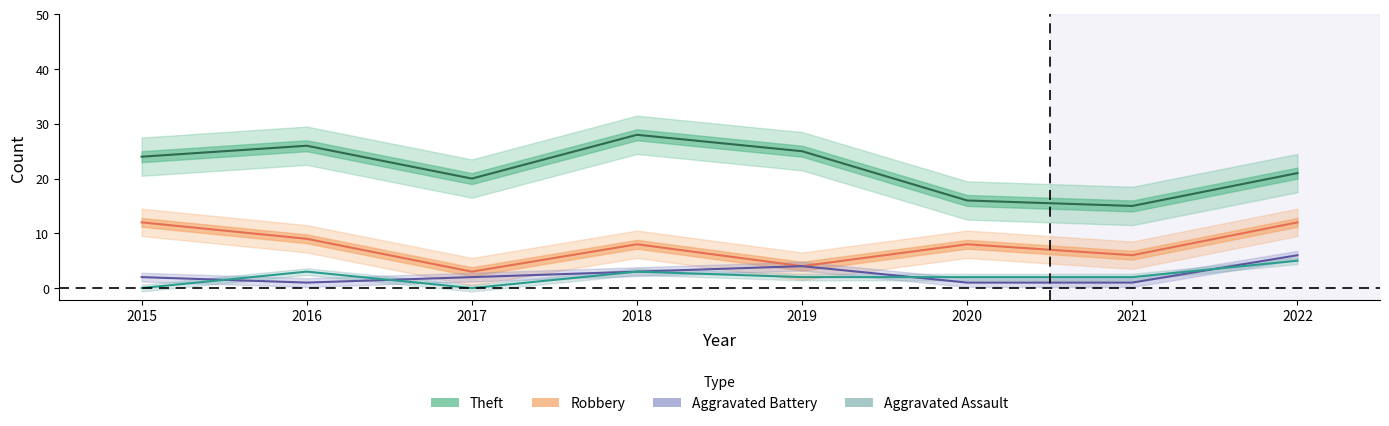

True or false: Robbery and Theft intersect in this chart.

False